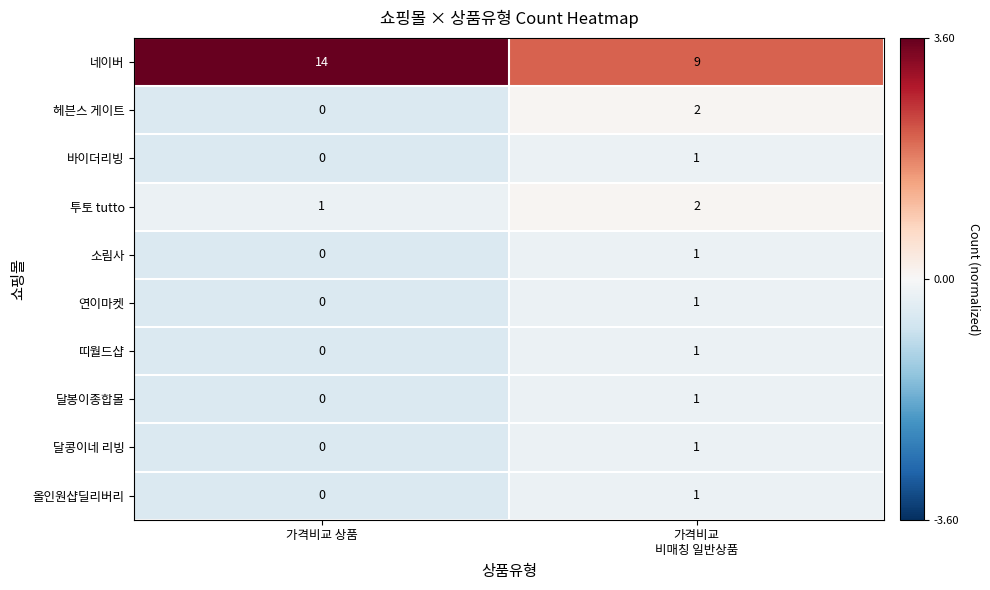

What is the sum of all 네이버 values?

23